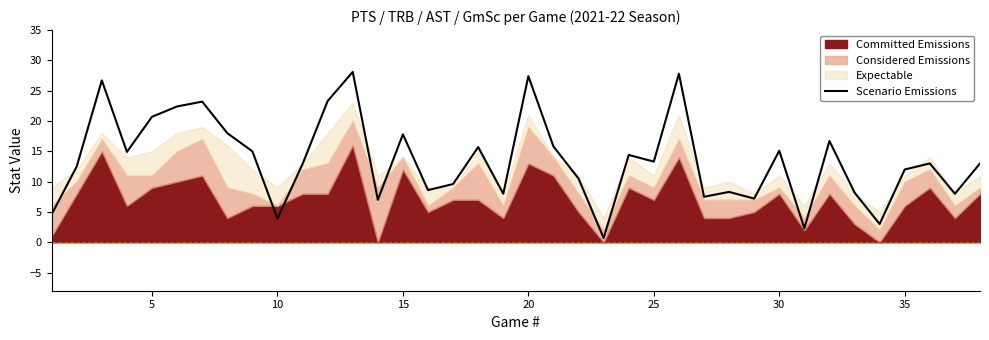

Reading left to right, what are all the values shown in this chart?

4.6	12.5	26.7	14.9	20.7	22.4	23.2	18.0	15.0	3.9	12.9	23.3	28.1	7.0	17.8	8.6	9.6	15.7	8.0	27.4	15.8	10.5	0.7	14.4	13.3	27.8	7.5	8.3	7.2	15.1	2.3	16.7	8.2	3.0	12.0	13.0	8.0	13.0